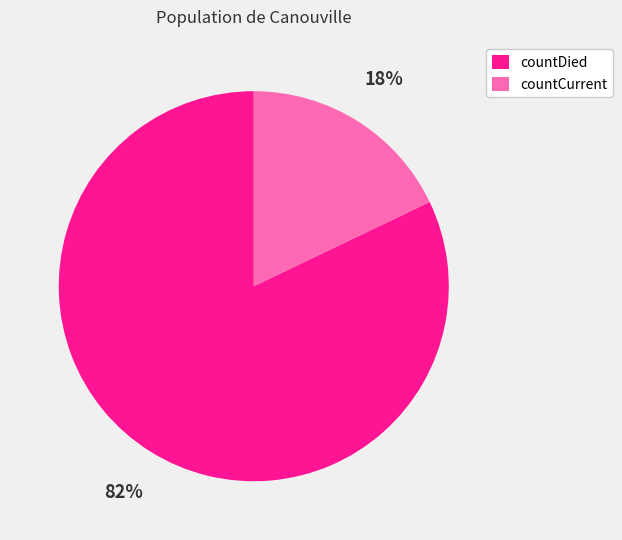

Is it true that countDied is 82% of the pie?

True